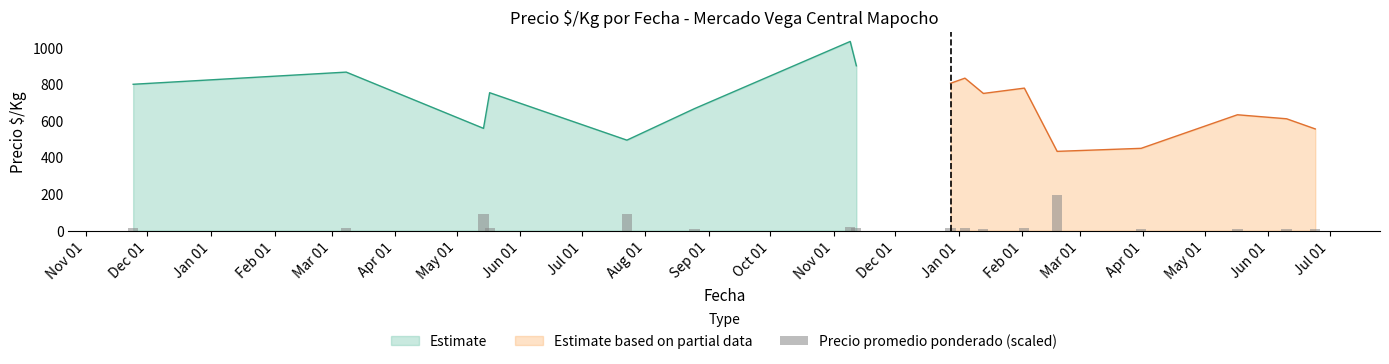

What is the minimum value for Estimate?

494.8